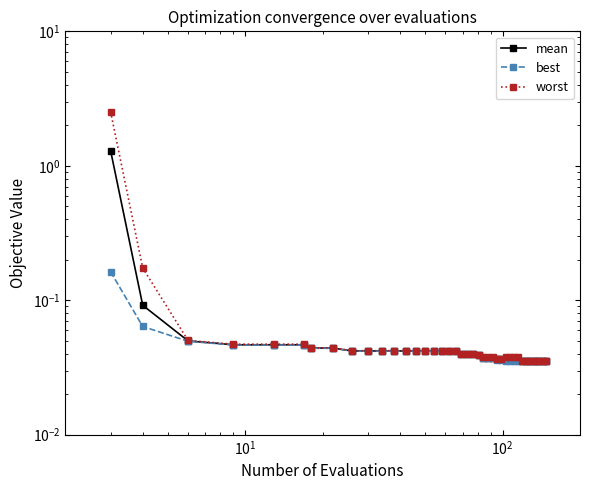

What is the sum of all mean values?

2.9